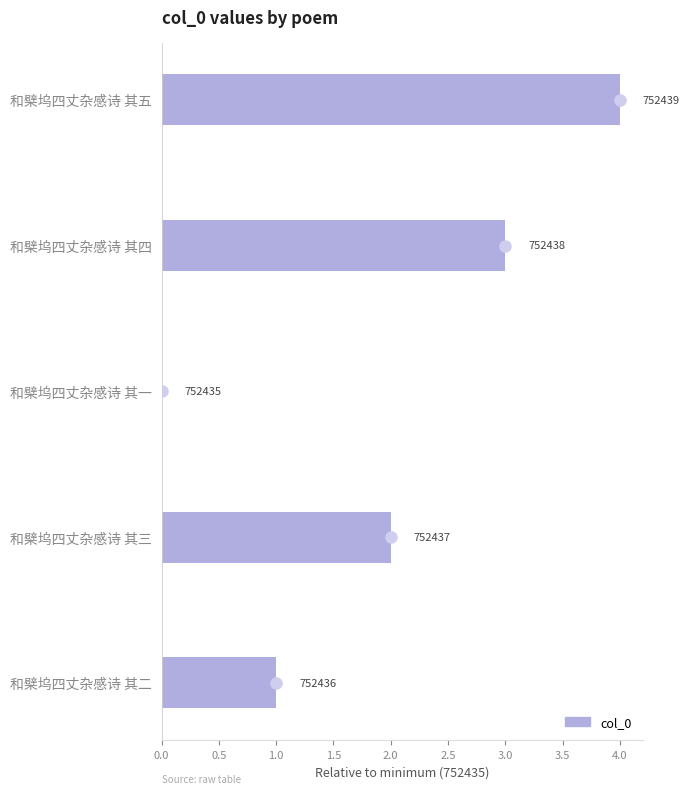

At which label is the value closest to 752437?

和檗坞四丈杂感诗 其三